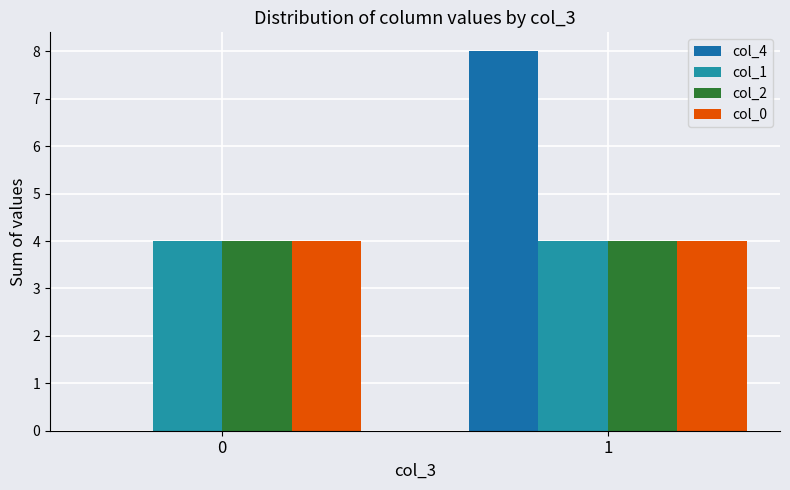

Between 0 and 1, which series saw the biggest shift?

col_4